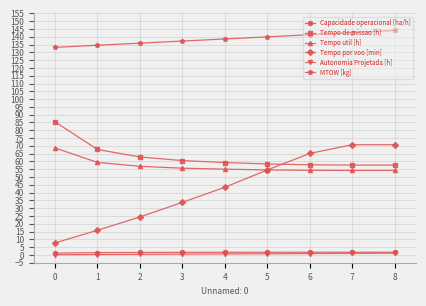

What is the greatest value displayed?

144.1